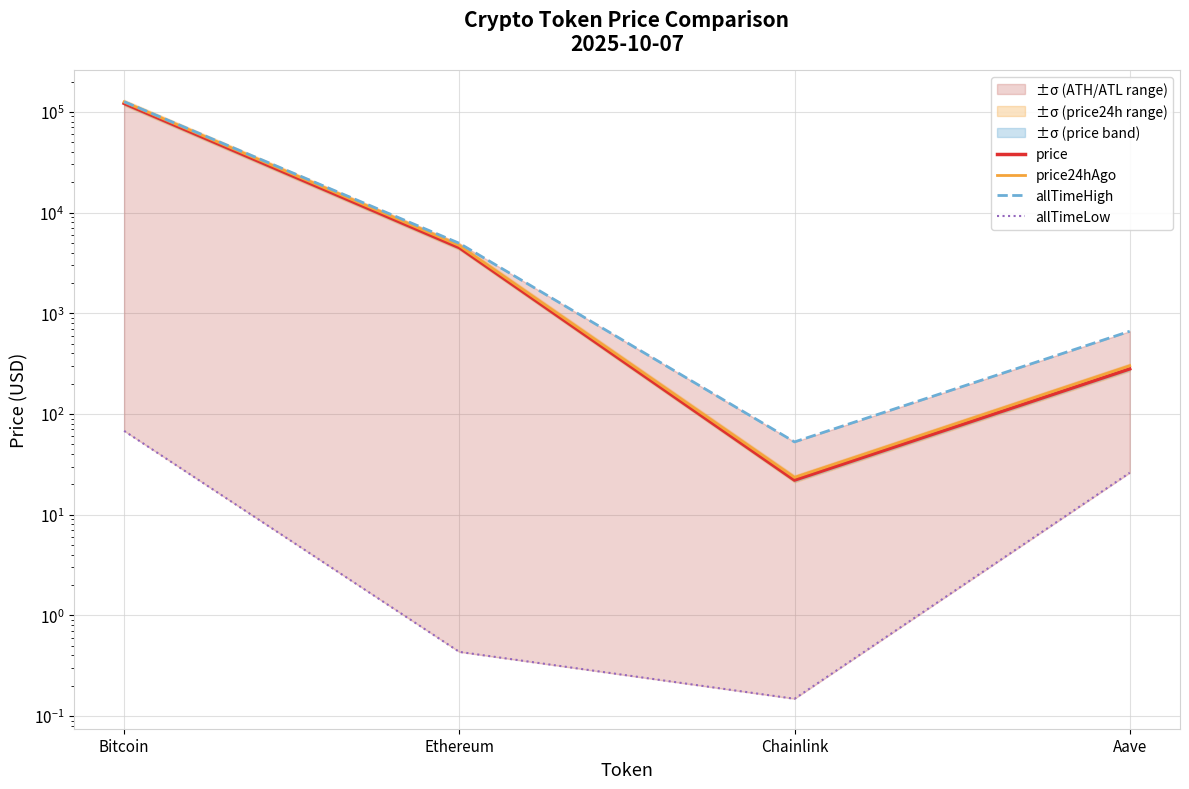

True or false: allTimeLow and price cross at least once.

False